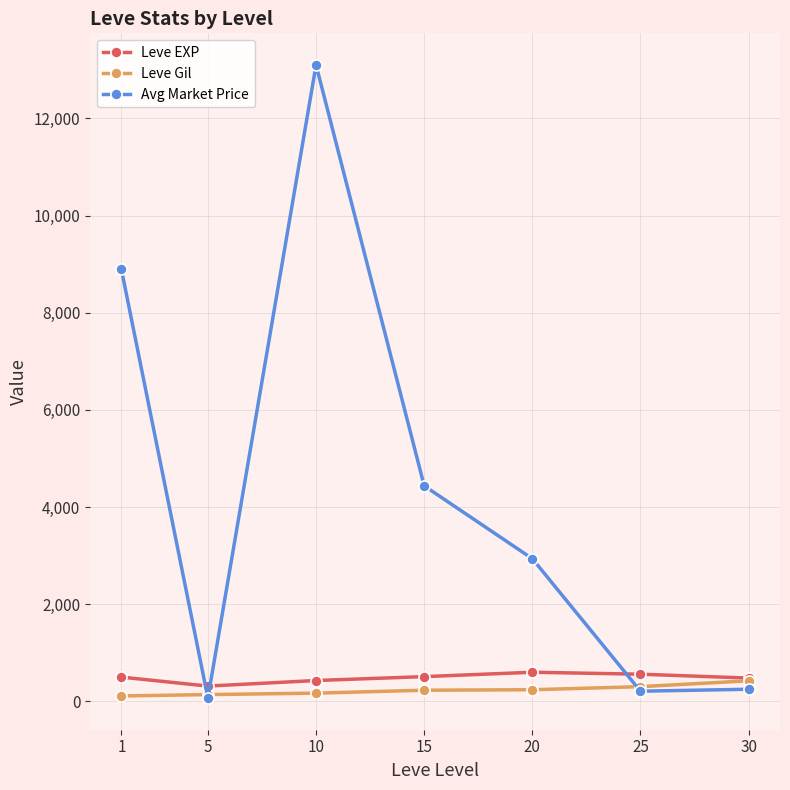

The value of Avg Market Price at 10 is 5520.9. True or false?

False